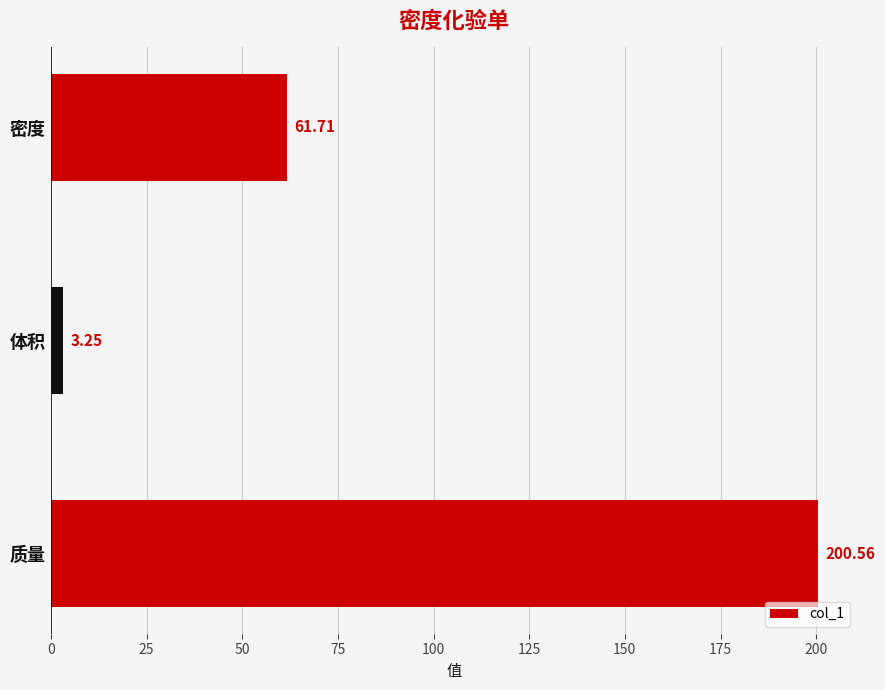

What is the average value?

88.5